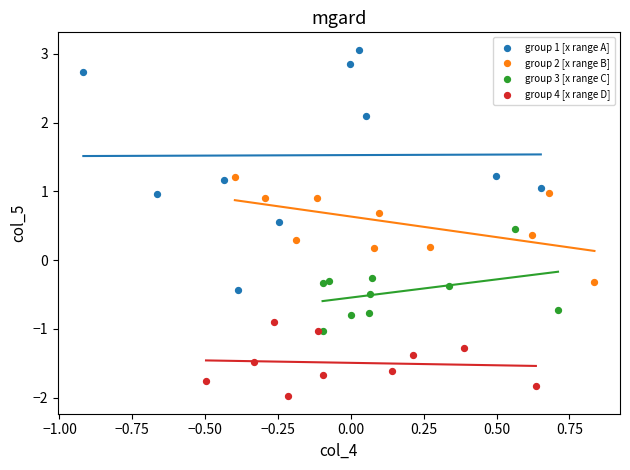

Which series has the largest Y range (max minus min)?

group 1 [x range A]